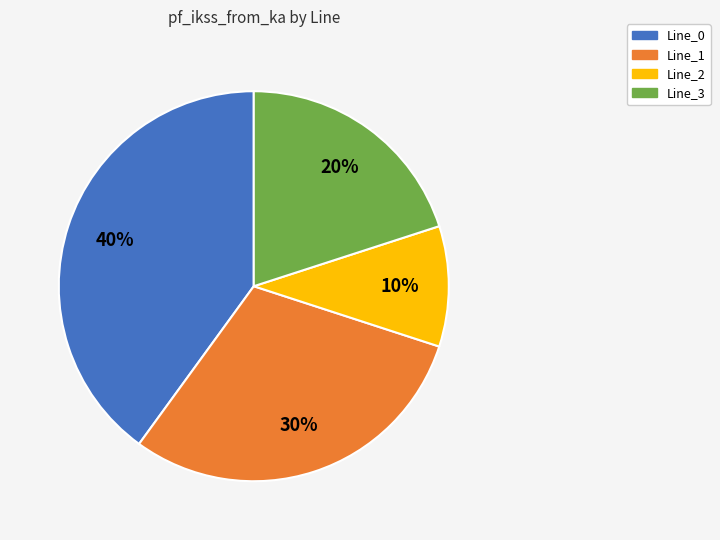

How many segments does this pie chart have?

4